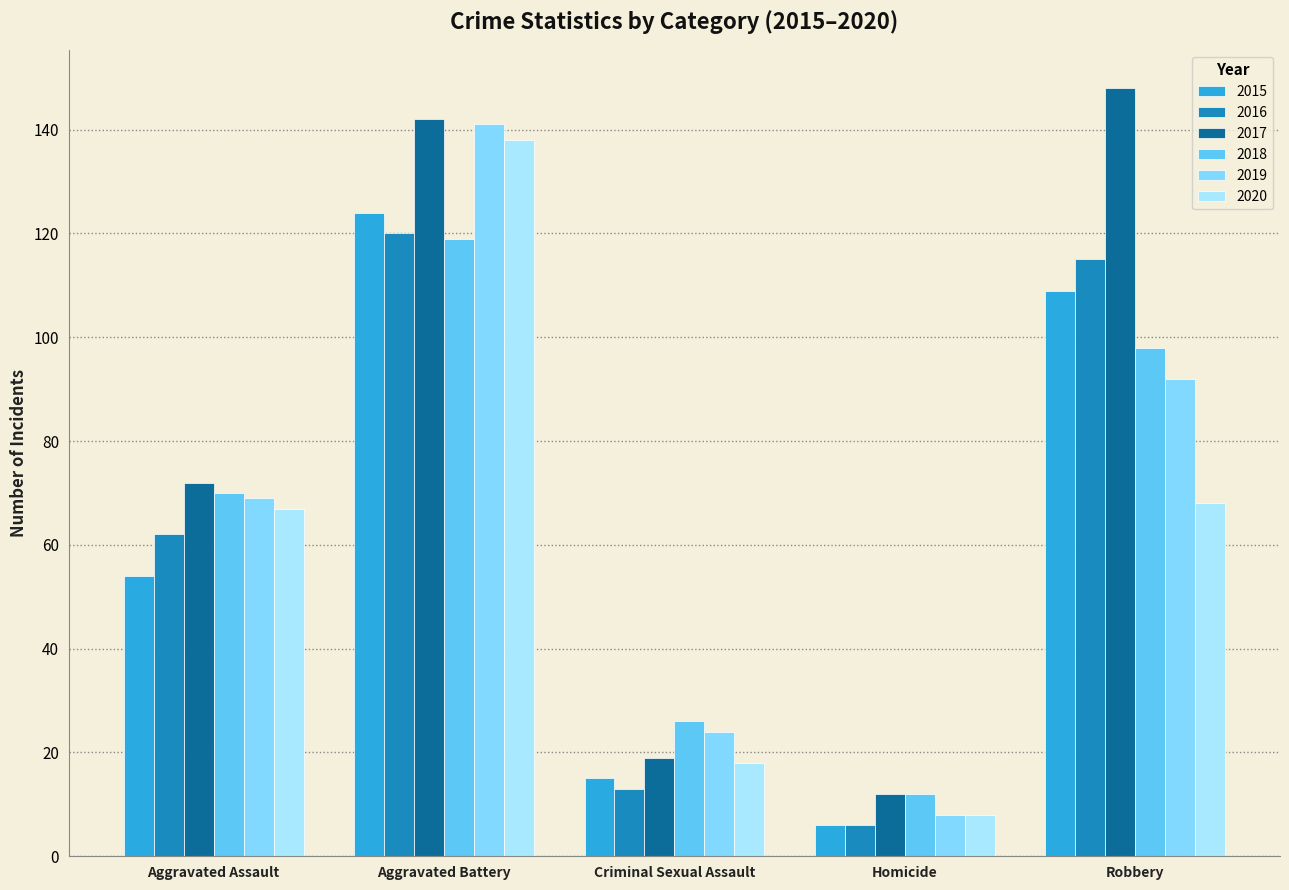

What is the difference between the second highest and second lowest values in the 2018 series?

72